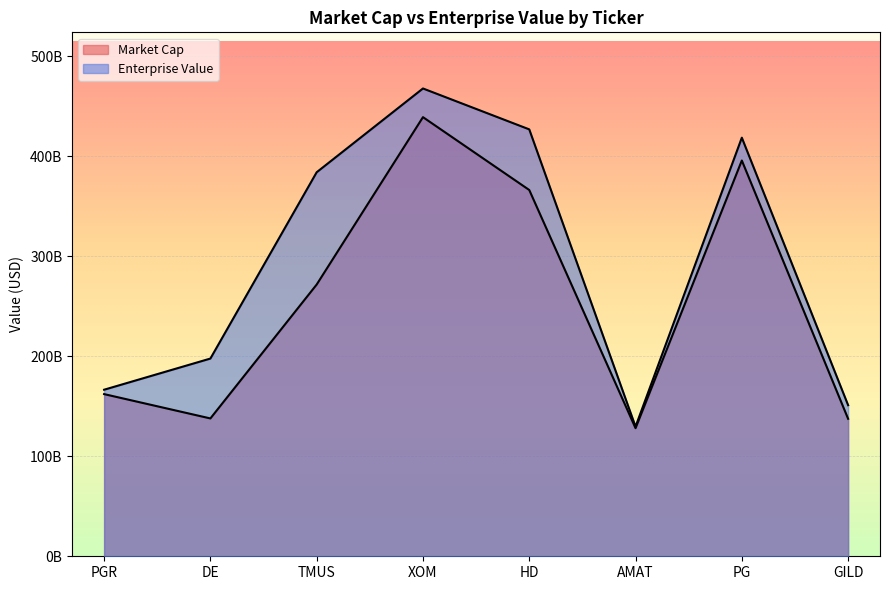

True or false: Enterprise Value and Market Cap cross at least once.

False